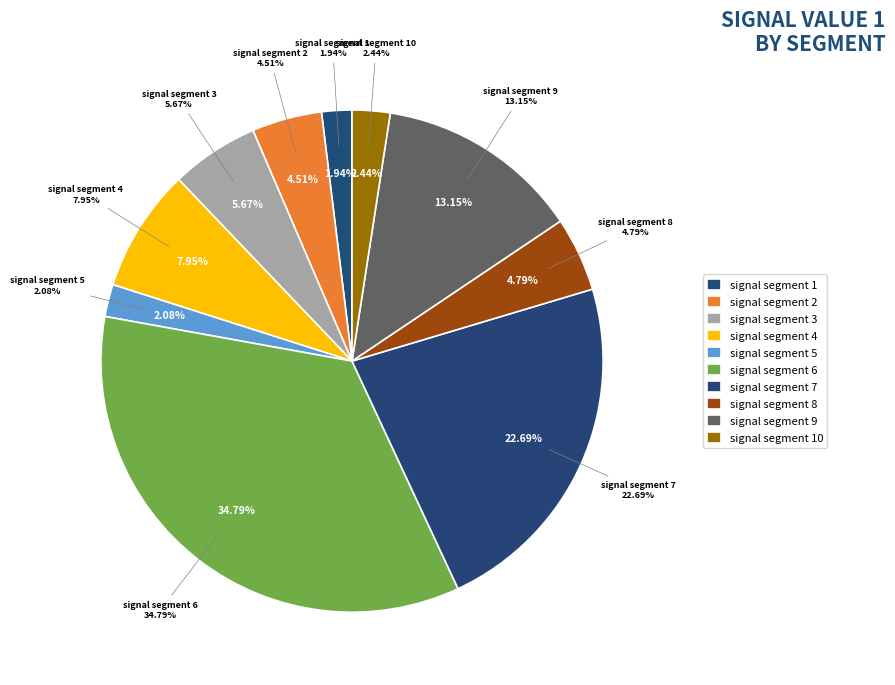

Rank the categories by value from highest to lowest.

signal segment 6, signal segment 7, signal segment 9, signal segment 4, signal segment 3, signal segment 8, signal segment 2, signal segment 10, signal segment 5, signal segment 1